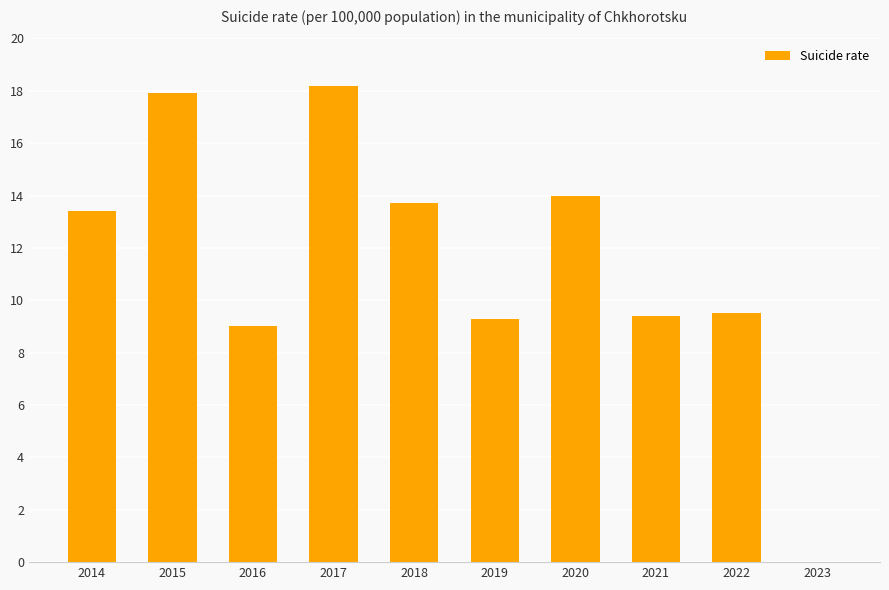

What is the approximate value at 2017?

18.2